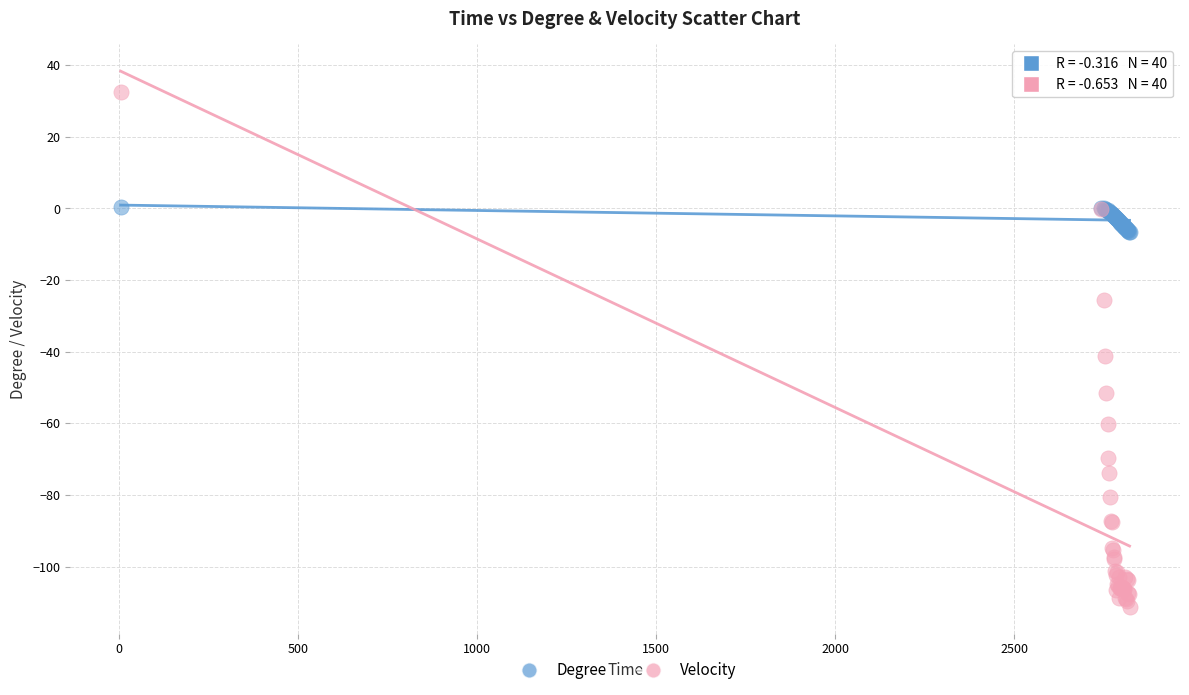

What are all the series names shown in the legend?

Degree, Velocity